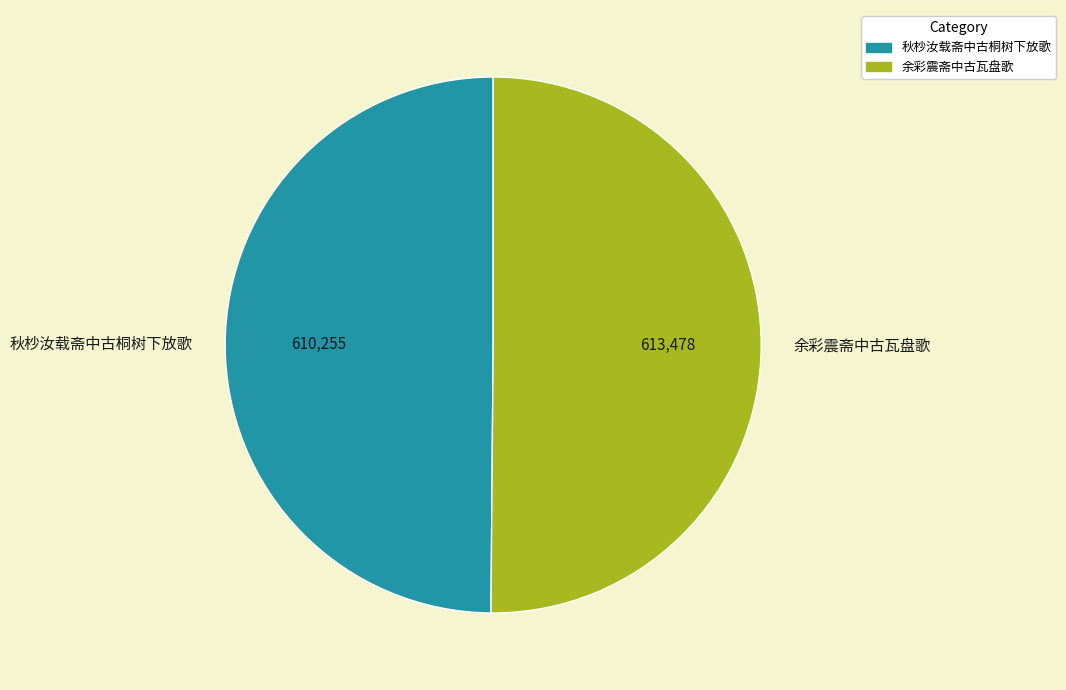

Combined, do 余彩震斋中古瓦盘歌 and 秋杪汝载斋中古桐树下放歌 account for over 50%?

Yes